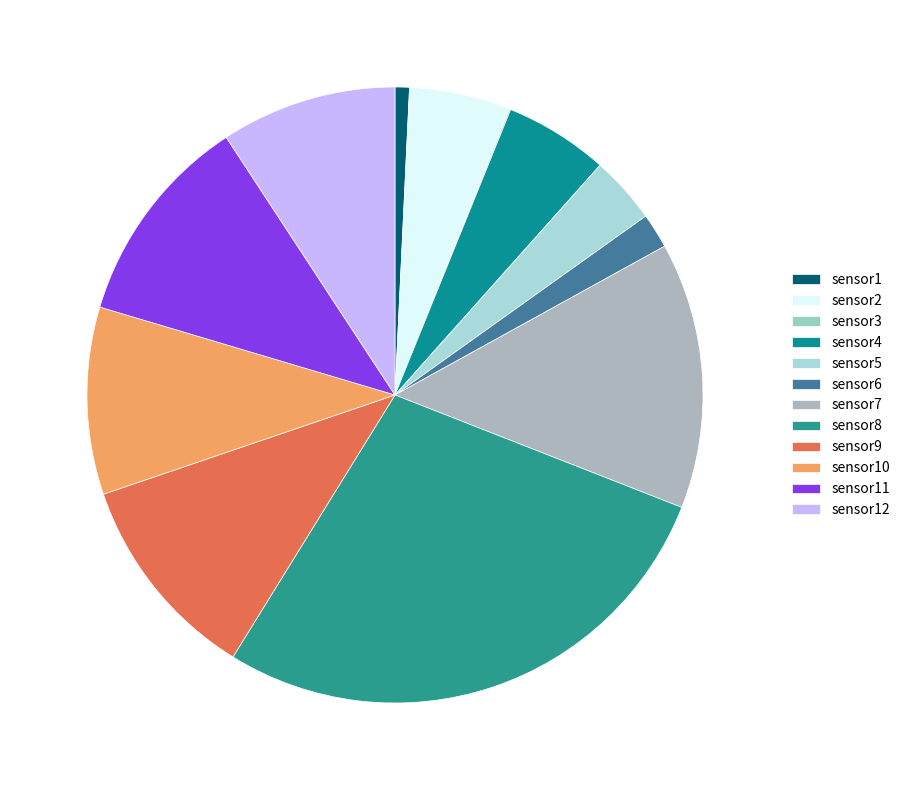

Which slice is the largest?

sensor8